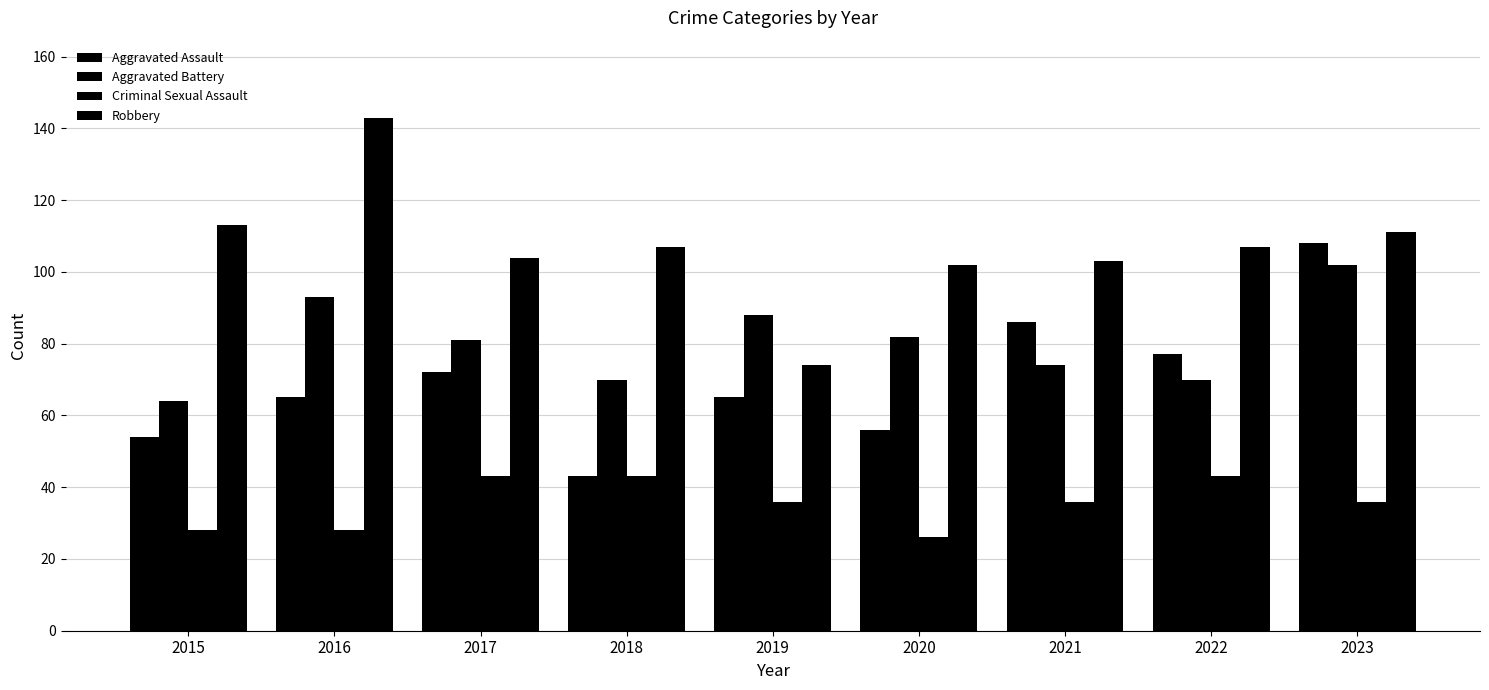

Rank the series by their average value, from highest to lowest.

Robbery, Aggravated Battery, Aggravated Assault, Criminal Sexual Assault